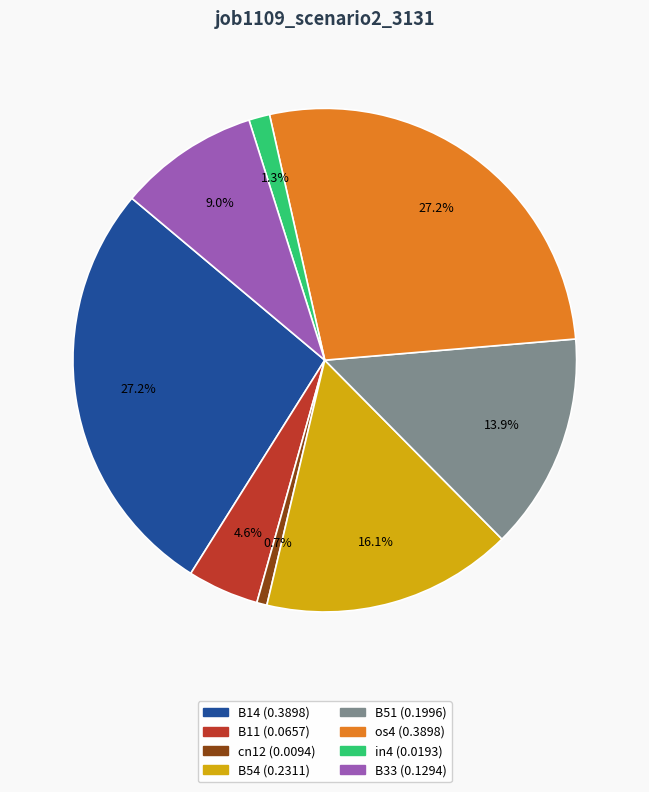

Count the number of slices in the pie.

8